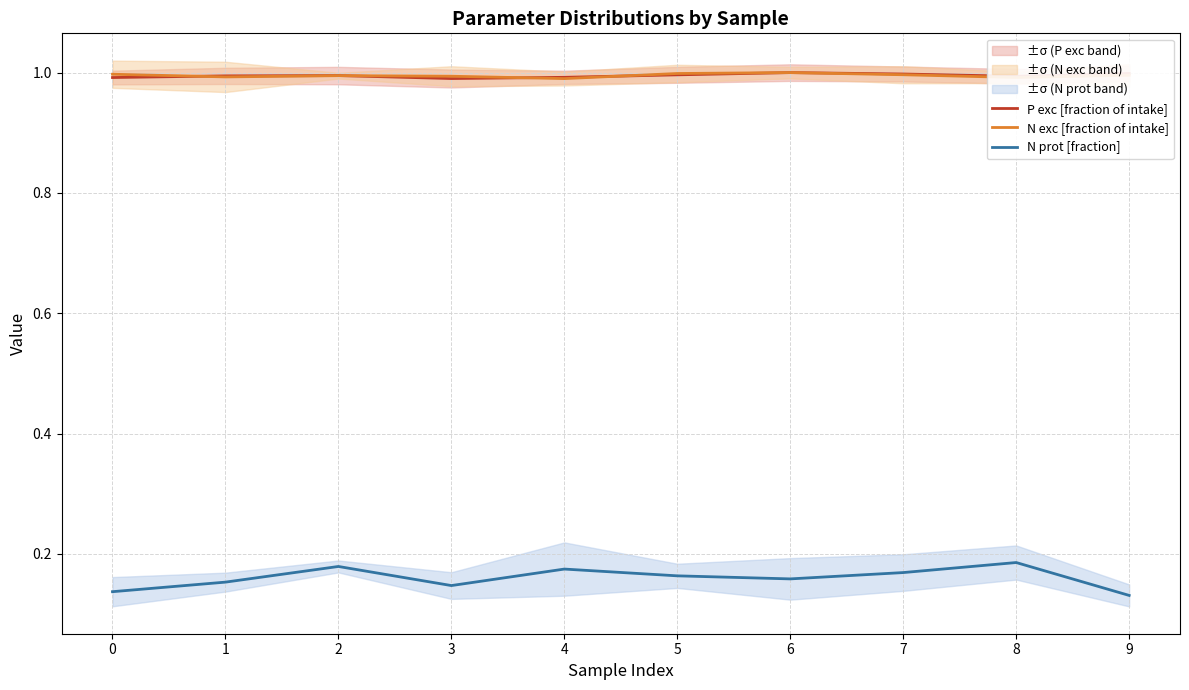

The P exc [fraction of intake] series shows 0.5 at 1. True or false?

False